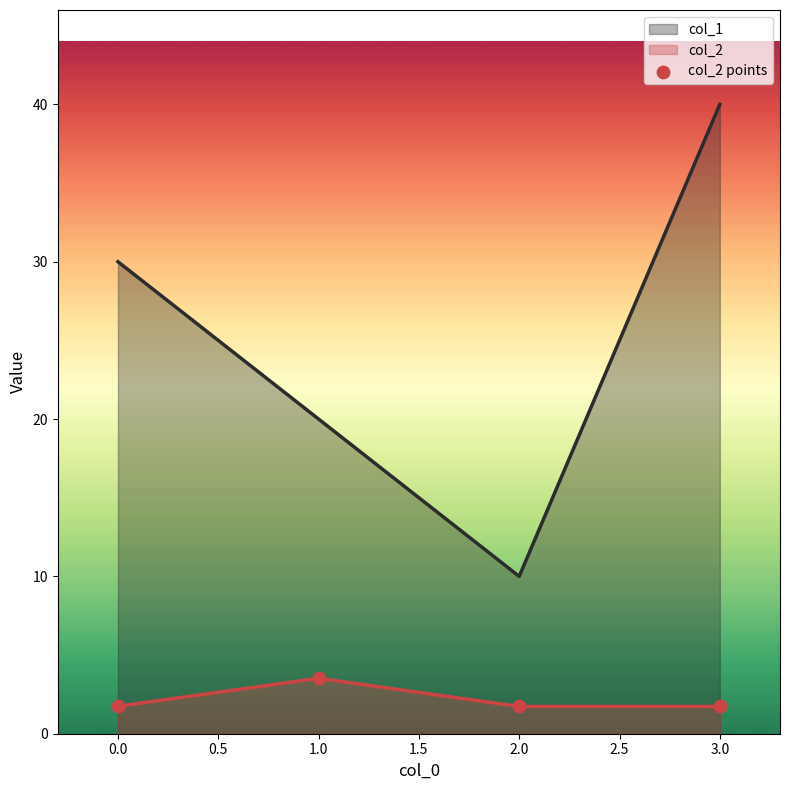

At which category is the sum across all series the highest?

3.0